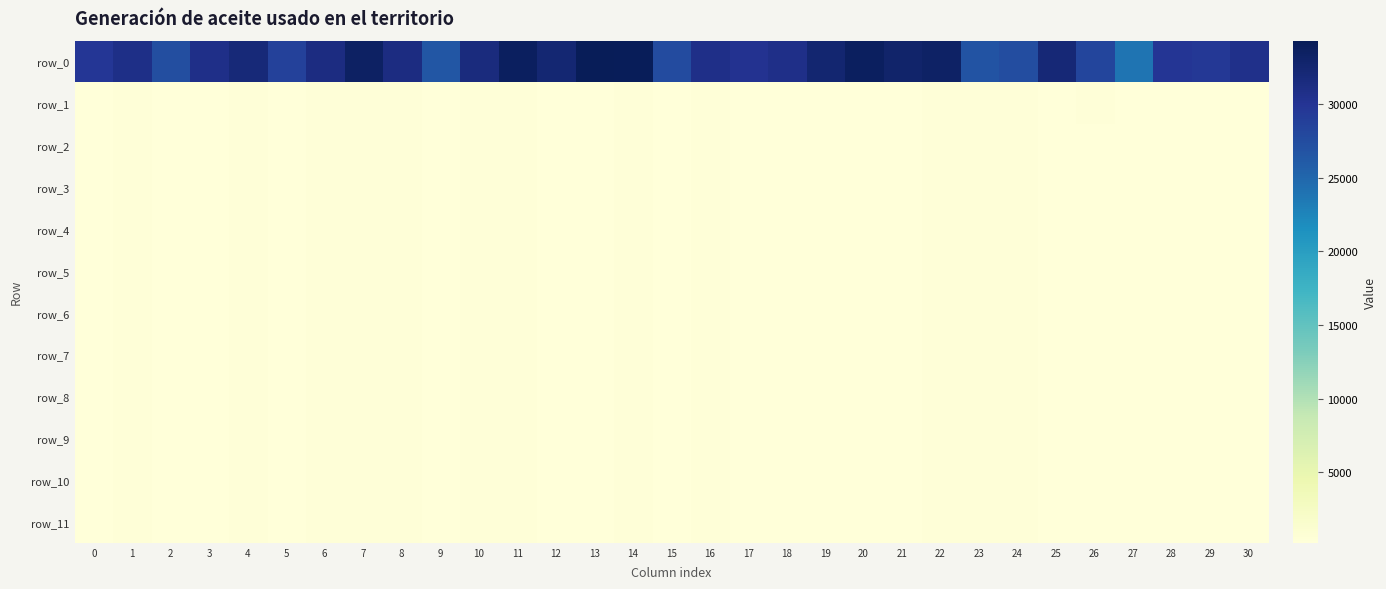

Reading left to right, transcribe all the data shown in this chart.

row_0: 0=29728.2	1=30901.8	2=27340.9	3=30760.6	4=31963.0	5=28612.2	6=31299.8	7=33492.6	8=31251.5	9=26532.5	10=31594.8	11=33761.9	12=32376.7	13=34296.5	14=34087.1	15=27630.3	16=30718.5	17=30225.4	18=30775.1	19=32468.8	20=33729.4	21=32883.4	22=33257.8	23=26789.2	24=27394.7	25=32086.7	26=28190.2	27=23885.5	28=29786.2	29=29524.3	30=30578.2
row_1: 0=247.2	1=373.1	2=257.8	3=252.0	4=384.1	5=217.0	6=378.8	7=375.1	8=403.4	9=311.4	10=385.3	11=462.0	12=240.2	13=247.2	14=387.8	15=333.8	16=391.2	17=258.1	18=328.9	19=235.0	20=219.4	21=281.5	22=443.6	23=395.4	24=416.0	25=268.1	26=348.9	27=306.1	28=327.2	29=320.3	30=326.5
row_2: 0=227.4	1=372.0	2=252.7	3=250.6	4=376.4	5=216.5	6=375.6	7=369.7	8=396.5	9=303.6	10=383.2	11=459.7	12=230.6	13=243.4	14=384.1	15=315.7	16=391.0	17=242.8	18=319.6	19=226.4	20=215.3	21=281.2	22=441.2	23=395.2	24=414.2	25=264.3	26=341.1	27=303.9	28=322.9	29=319.7	30=321.2
row_3: 0=227.4	1=372.0	2=252.7	3=250.6	4=376.4	5=216.5	6=375.6	7=369.7	8=396.4	9=303.6	10=383.2	11=459.7	12=230.6	13=243.4	14=384.1	15=315.6	16=391.0	17=242.7	18=319.6	19=226.4	20=215.3	21=281.2	22=441.2	23=395.2	24=414.2	25=264.3	26=341.1	27=303.9	28=322.9	29=319.7	30=321.2
row_4: 0=227.4	1=372.0	2=252.7	3=250.6	4=376.4	5=216.5	6=375.6	7=369.7	8=396.4	9=303.6	10=383.2	11=459.7	12=230.6	13=243.4	14=384.1	15=315.6	16=391.0	17=242.7	18=319.6	19=226.4	20=215.3	21=281.2	22=441.2	23=395.2	24=414.2	25=264.3	26=341.1	27=303.9	28=322.9	29=319.7	30=321.2
row_5: 0=227.4	1=372.0	2=252.7	3=250.6	4=376.4	5=216.5	6=375.6	7=369.7	8=396.4	9=303.6	10=383.2	11=459.7	12=230.6	13=243.4	14=384.1	15=315.6	16=391.0	17=242.7	18=319.6	19=226.4	20=215.3	21=281.2	22=441.2	23=395.2	24=414.2	25=264.3	26=341.1	27=303.9	28=322.9	29=319.7	30=321.2
row_6: 0=227.4	1=372.0	2=252.7	3=250.6	4=376.4	5=216.5	6=375.6	7=369.7	8=396.4	9=303.6	10=383.2	11=459.7	12=230.6	13=243.4	14=384.1	15=315.6	16=391.0	17=242.7	18=319.6	19=226.4	20=215.3	21=281.2	22=441.2	23=395.2	24=414.2	25=264.3	26=341.1	27=303.9	28=322.9	29=319.7	30=321.2
row_7: 0=227.4	1=372.0	2=252.7	3=250.6	4=376.4	5=216.5	6=375.6	7=369.7	8=396.4	9=303.6	10=383.2	11=459.7	12=230.6	13=243.4	14=384.1	15=315.6	16=391.0	17=242.7	18=319.6	19=226.4	20=215.3	21=281.2	22=441.2	23=395.2	24=414.2	25=264.3	26=341.1	27=303.9	28=322.9	29=319.7	30=321.2
row_8: 0=227.4	1=372.0	2=252.7	3=250.6	4=376.4	5=216.5	6=375.6	7=369.7	8=396.4	9=303.6	10=383.2	11=459.7	12=230.6	13=243.4	14=384.1	15=315.6	16=391.0	17=242.7	18=319.6	19=226.4	20=215.3	21=281.2	22=441.2	23=395.2	24=414.2	25=264.3	26=341.1	27=303.9	28=322.9	29=319.7	30=321.2
row_9: 0=227.4	1=372.0	2=252.7	3=250.6	4=376.4	5=216.5	6=375.6	7=369.7	8=396.4	9=303.6	10=383.2	11=459.7	12=230.6	13=243.4	14=384.1	15=315.6	16=391.0	17=242.7	18=319.6	19=226.4	20=215.3	21=281.2	22=441.2	23=395.2	24=414.2	25=264.3	26=341.1	27=303.9	28=322.9	29=319.7	30=321.2
row_10: 0=227.4	1=372.0	2=252.7	3=250.6	4=376.4	5=216.5	6=375.6	7=369.7	8=396.4	9=303.6	10=383.2	11=459.7	12=230.6	13=243.4	14=384.1	15=315.6	16=391.0	17=242.7	18=319.6	19=226.4	20=215.3	21=281.2	22=441.2	23=395.2	24=414.2	25=264.3	26=341.1	27=303.9	28=322.9	29=319.7	30=321.2
row_11: 0=227.4	1=372.0	2=252.7	3=250.6	4=376.4	5=216.5	6=375.6	7=369.7	8=396.4	9=303.6	10=383.2	11=459.7	12=230.6	13=243.4	14=384.1	15=315.6	16=391.0	17=242.7	18=319.6	19=226.4	20=215.3	21=281.2	22=441.2	23=395.2	24=414.2	25=264.3	26=341.1	27=303.9	28=322.9	29=319.7	30=321.2